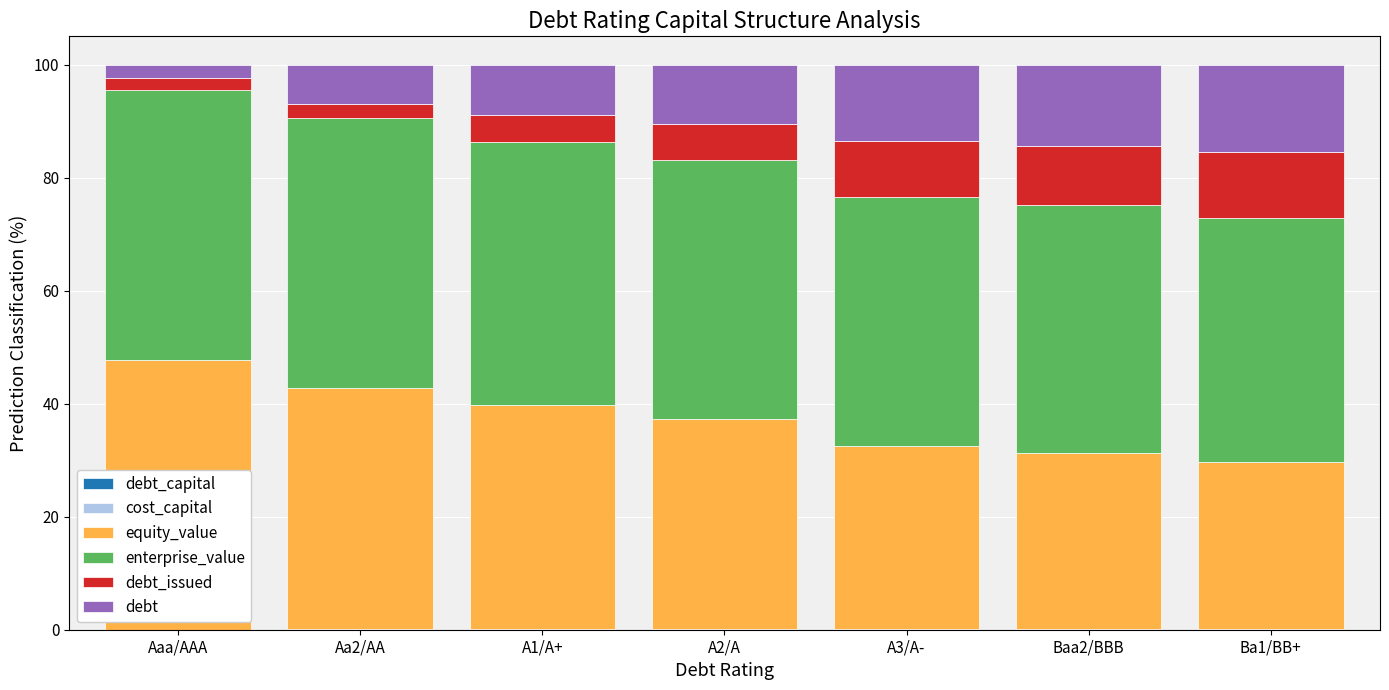

What is the difference between the maximum and minimum values in the debt_capital series?

0.1